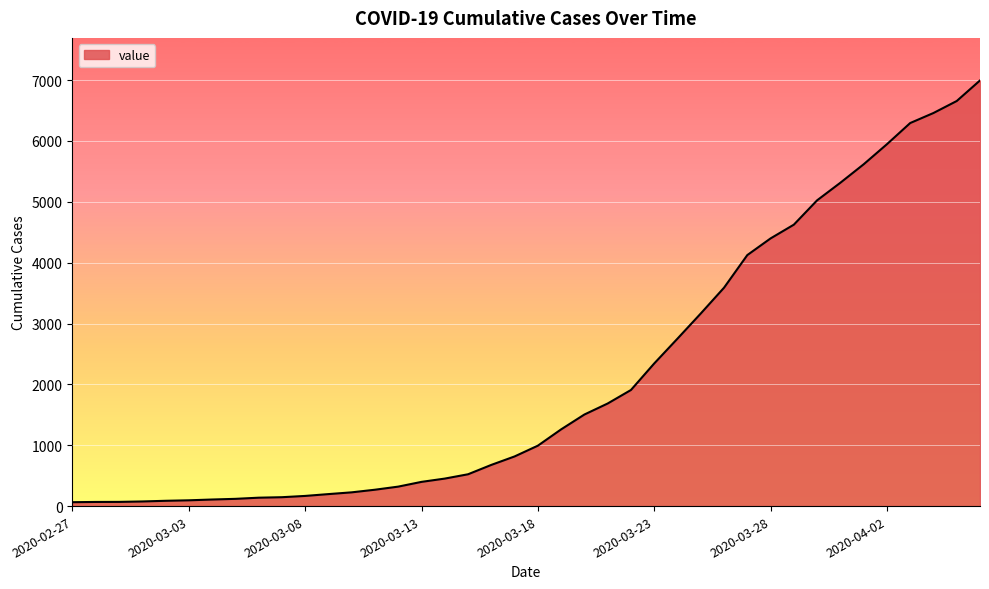

What is the difference between the maximum and minimum values?

6931